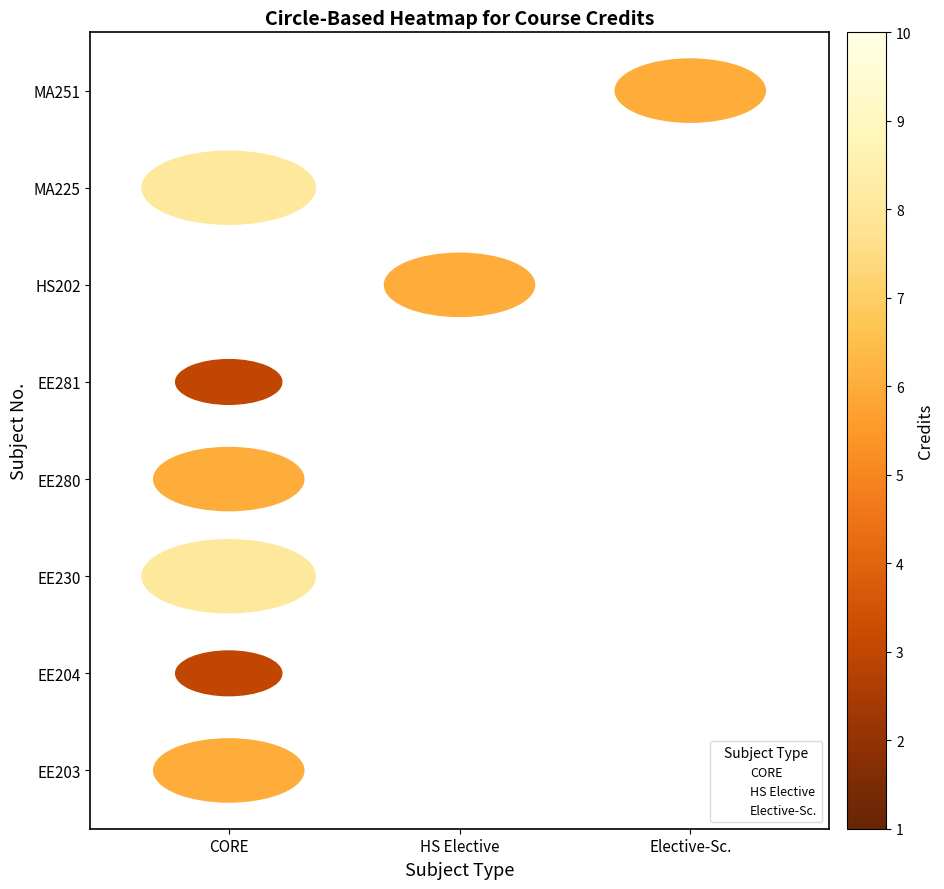

What are all the series names shown in the legend?

CORE, HS Elective, Elective-Sc.